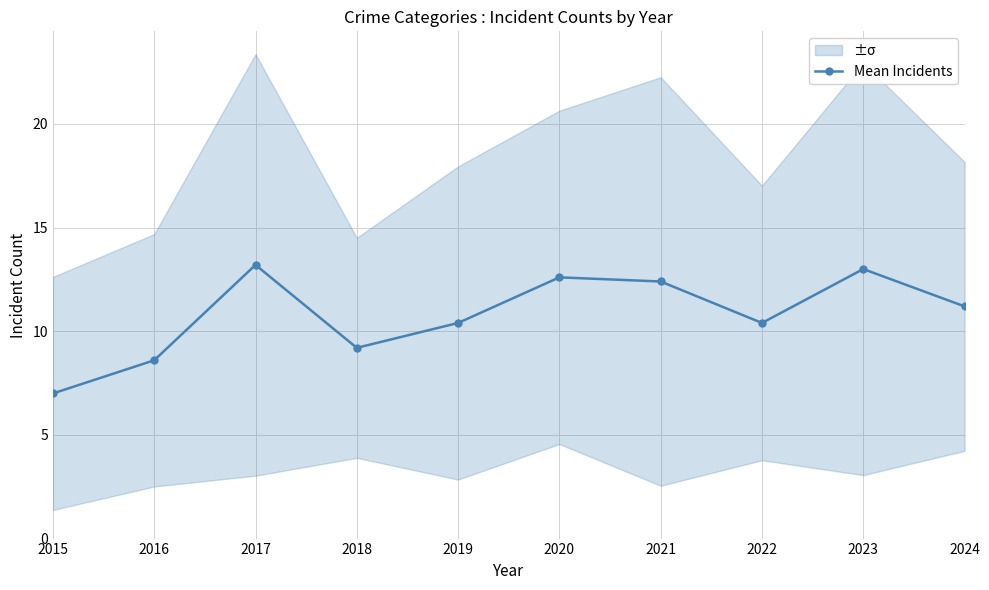

Reading left to right, list all the values displayed in this chart.

2015=7.0	2016=8.6	2017=13.2	2018=9.2	2019=10.4	2020=12.6	2021=12.4	2022=10.4	2023=13.0	2024=11.2